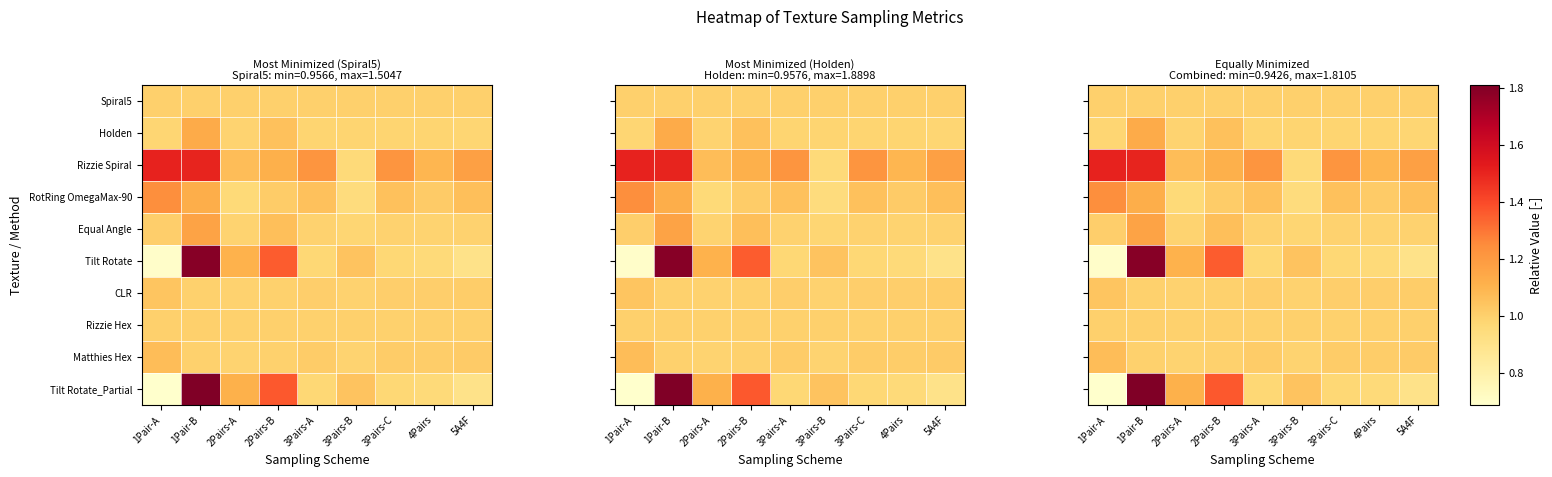

How many data points in Matthies Hex are above 1?

5